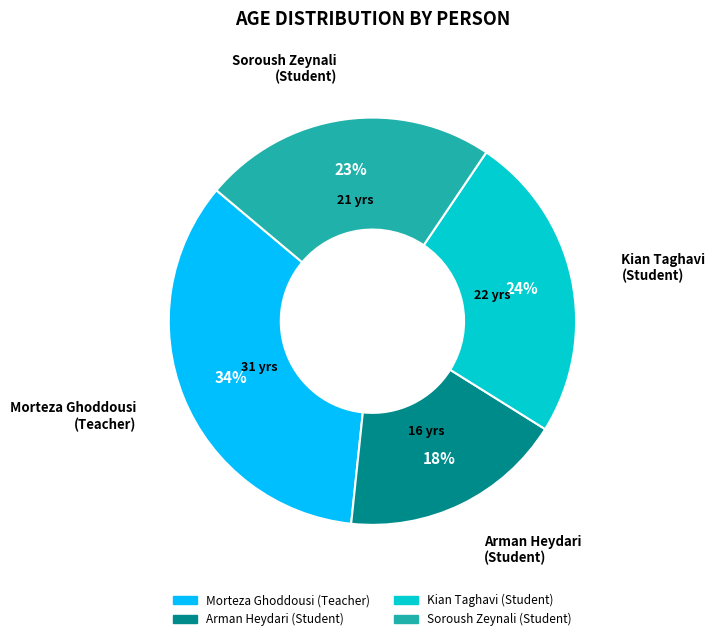

Does any single category account for the majority?

No